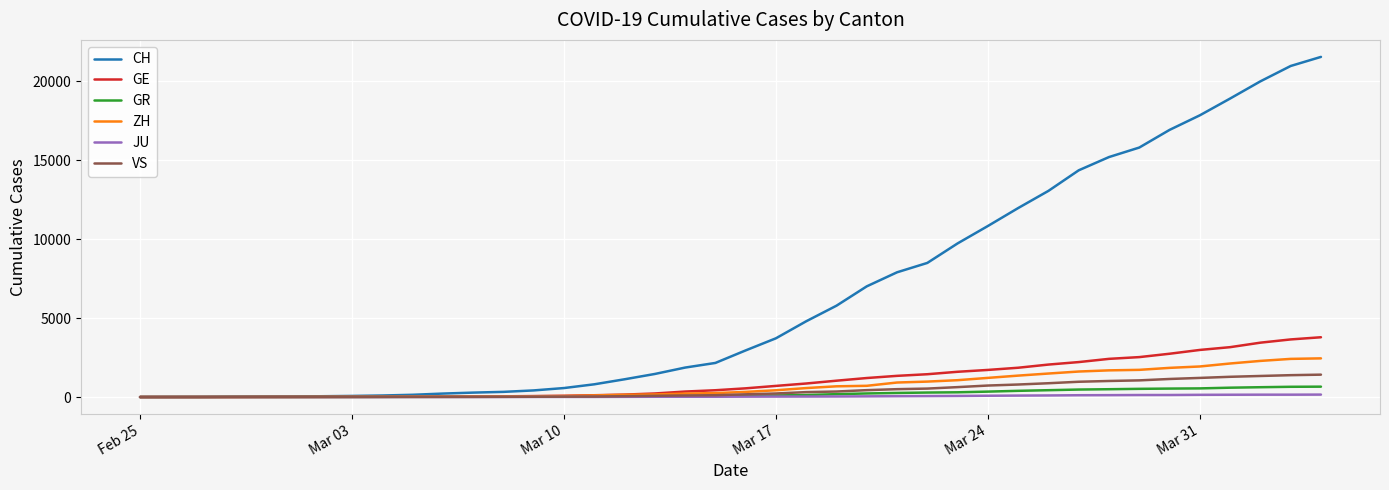

Does the chart display data point markers on the line(s)?

No